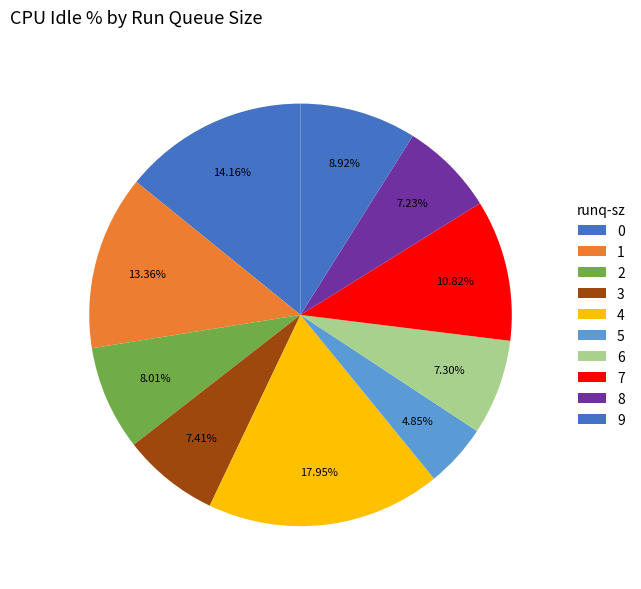

Is there any slice that represents more than half of the pie?

No